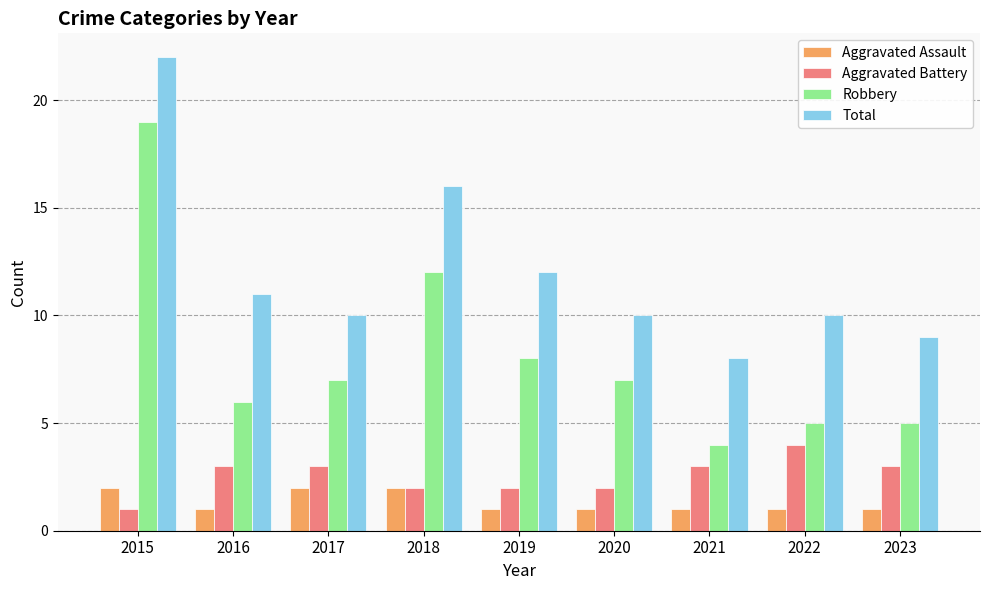

What is the value of the Total bar at the 2nd from the left?

11